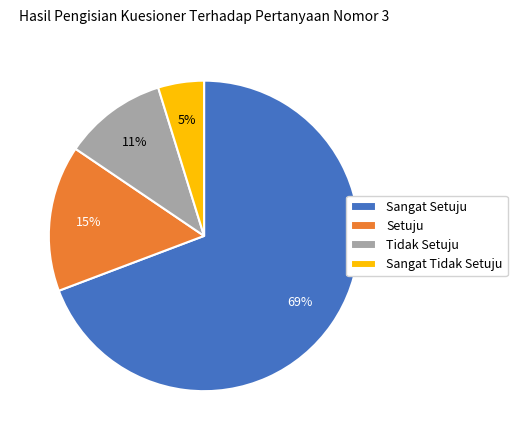

To the nearest percent, what is the difference between the largest and smallest slice percentages?

64%